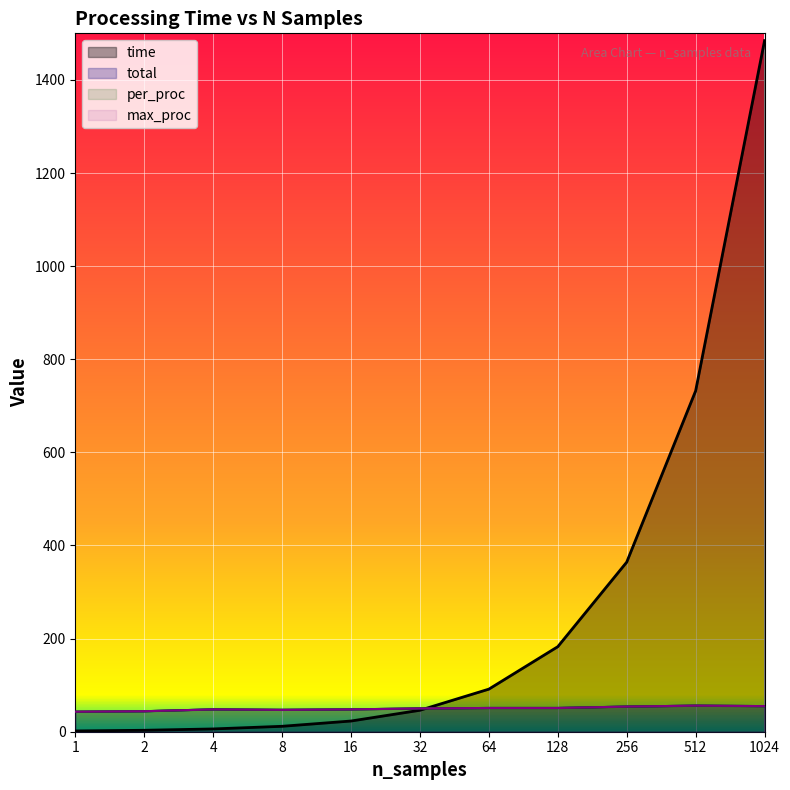

What is the maximum value shown in the chart?

1484.3